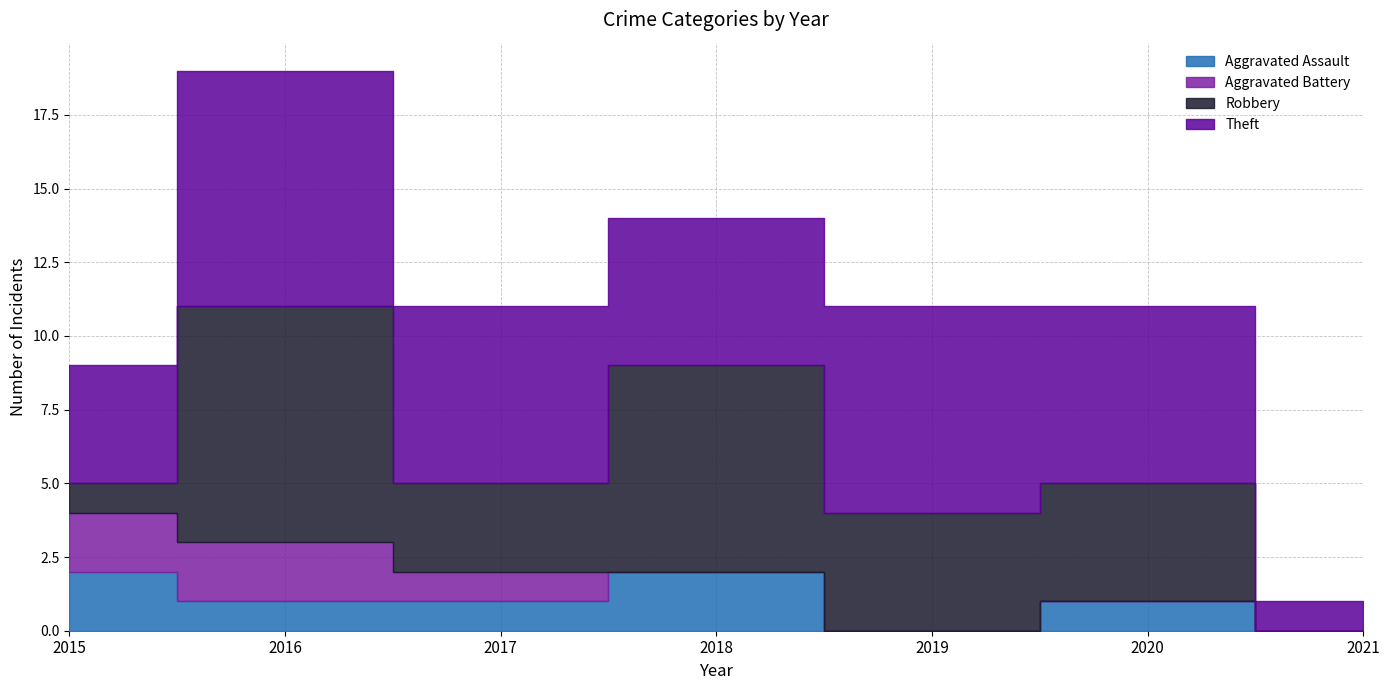

True or false: Theft and Aggravated Assault intersect in this chart.

False